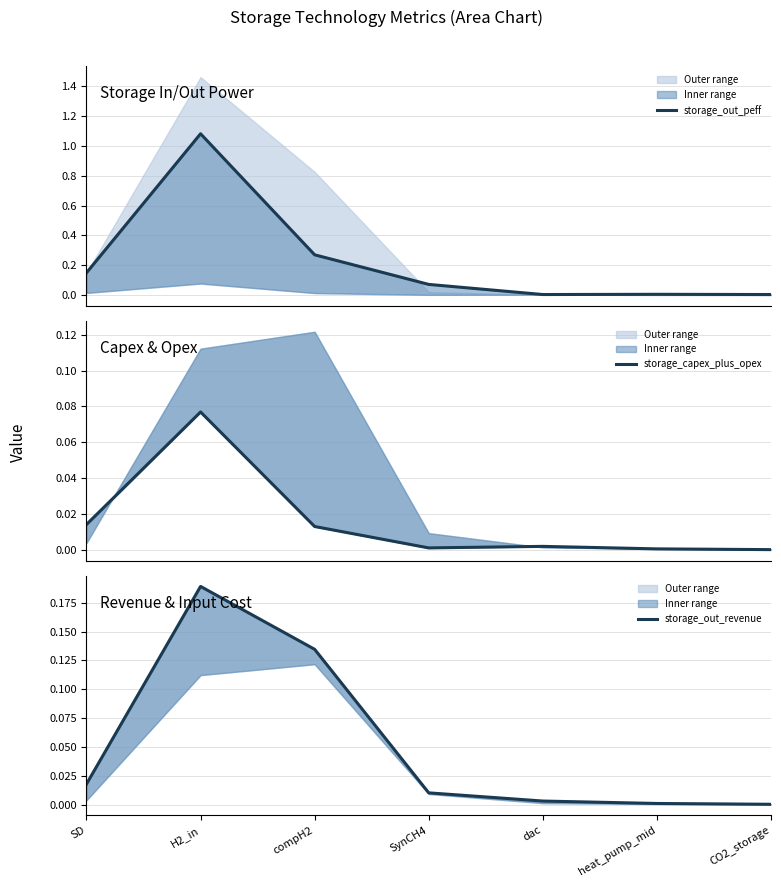

What is the label of the 1st point from the right?

CO2_storage